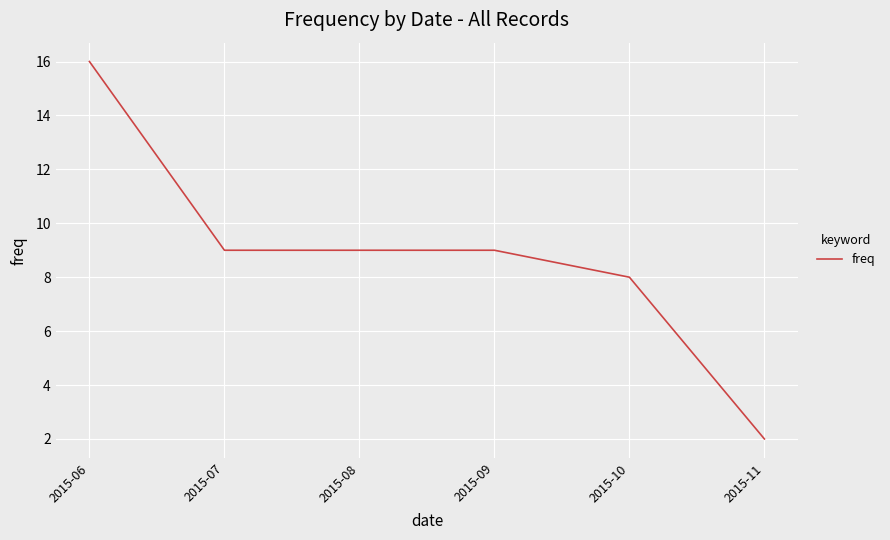

What is the change in value from 2015-08 to 2015-11?

-7